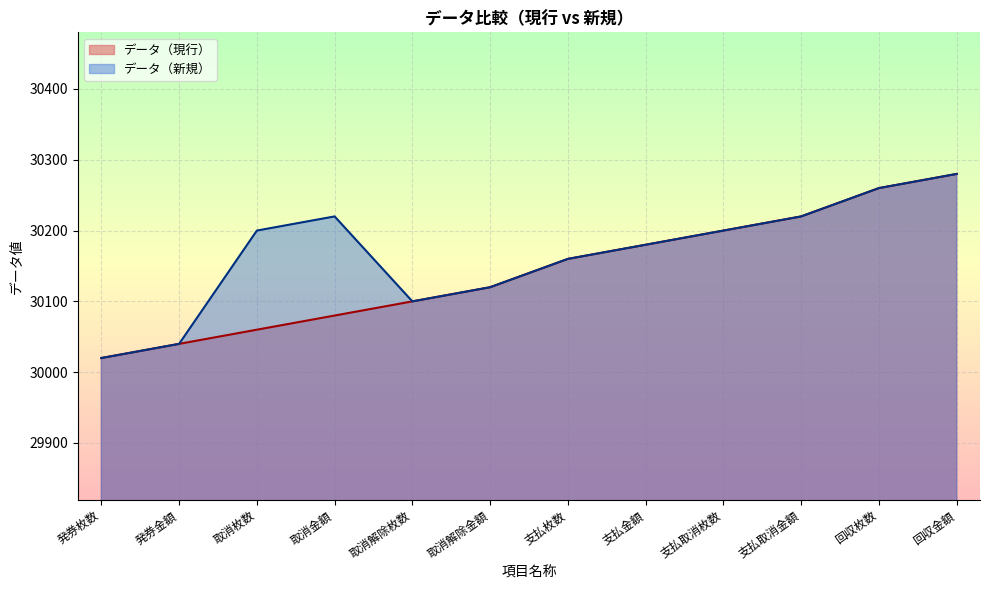

Is the value of データ（現行） at 支払金額 greater than the value of データ（新規） at 支払金額?

No